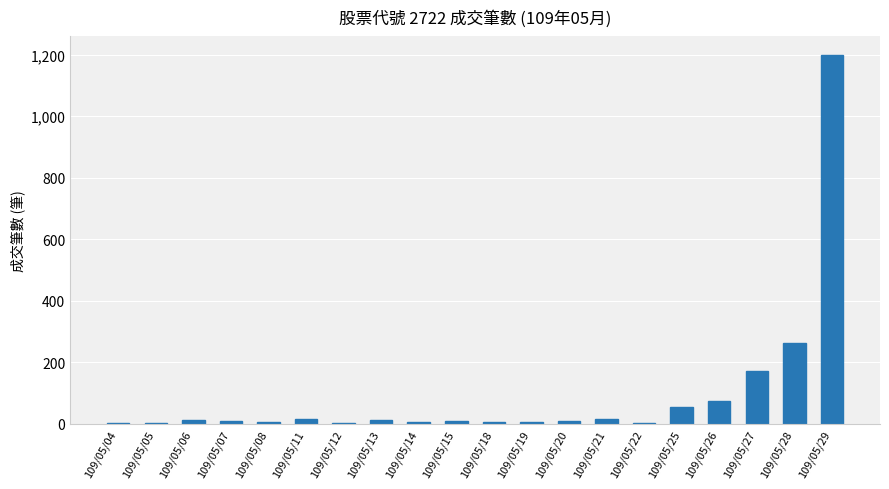

What is the maximum value shown in the chart?

1199